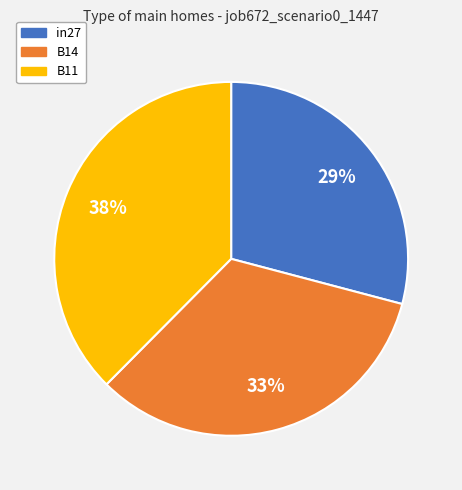

How many segments does this pie chart have?

3